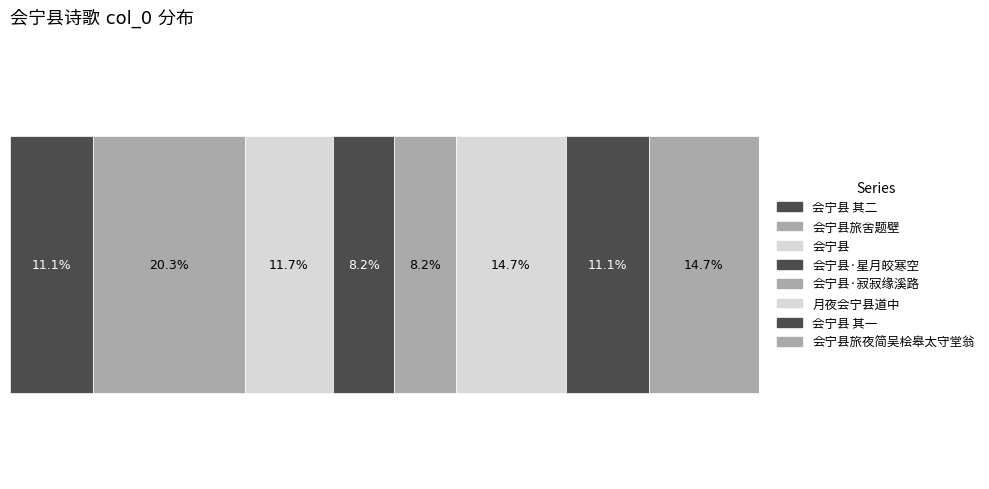

What is the value of the 7th bar from the left?

409961